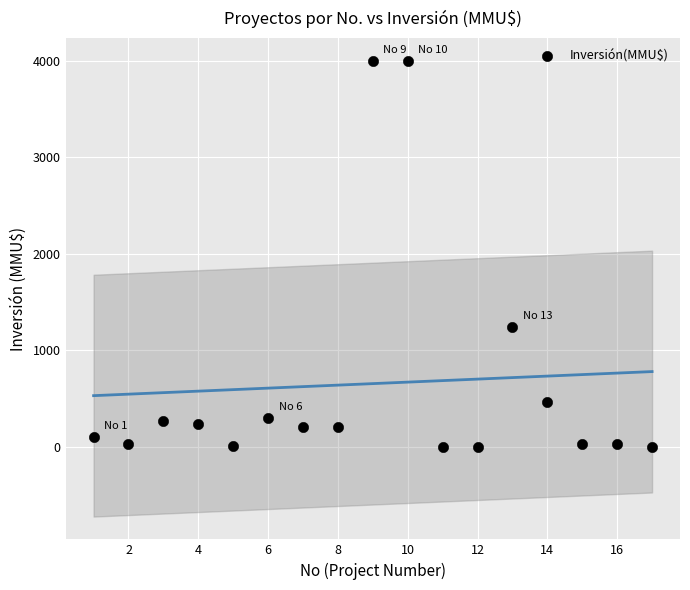

What Y value in the scatter plot is closest to 2000?

1240